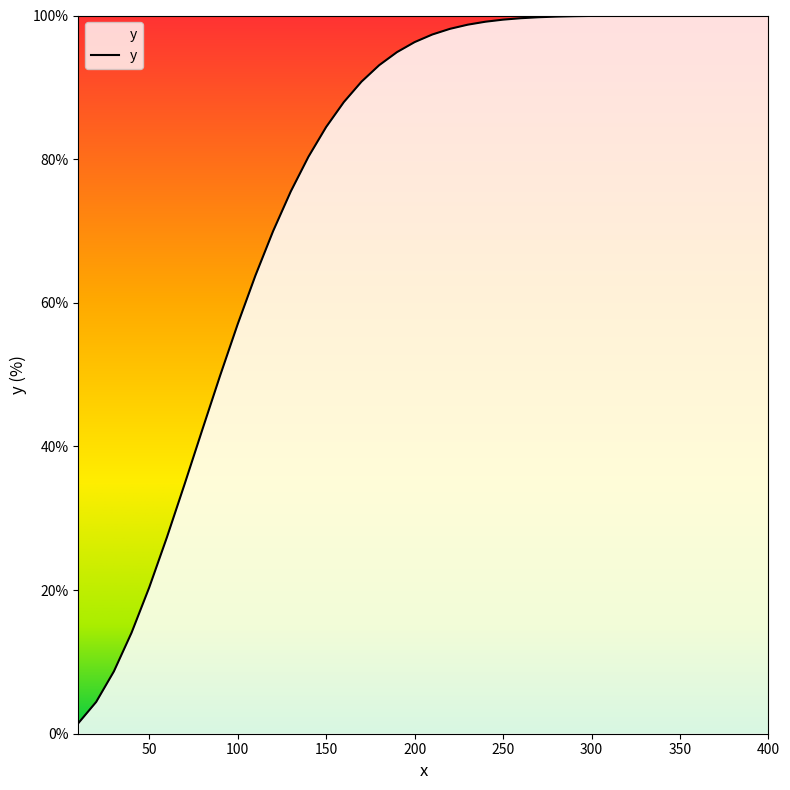

How many values exceed 97?

20